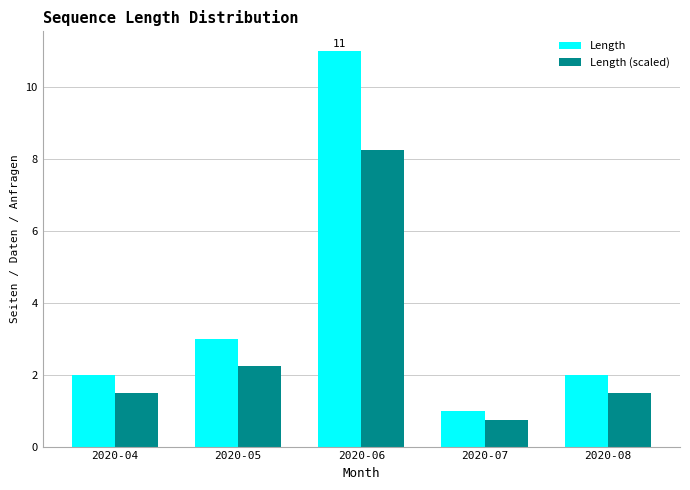

Is the value of Length (scaled) at 2020-04 greater than the value of Length at 2020-05?

No